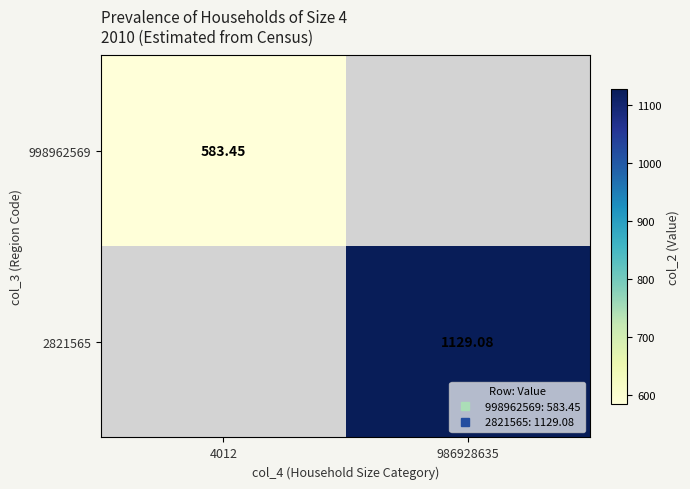

At which label does 998962569 reach its minimum?

4012